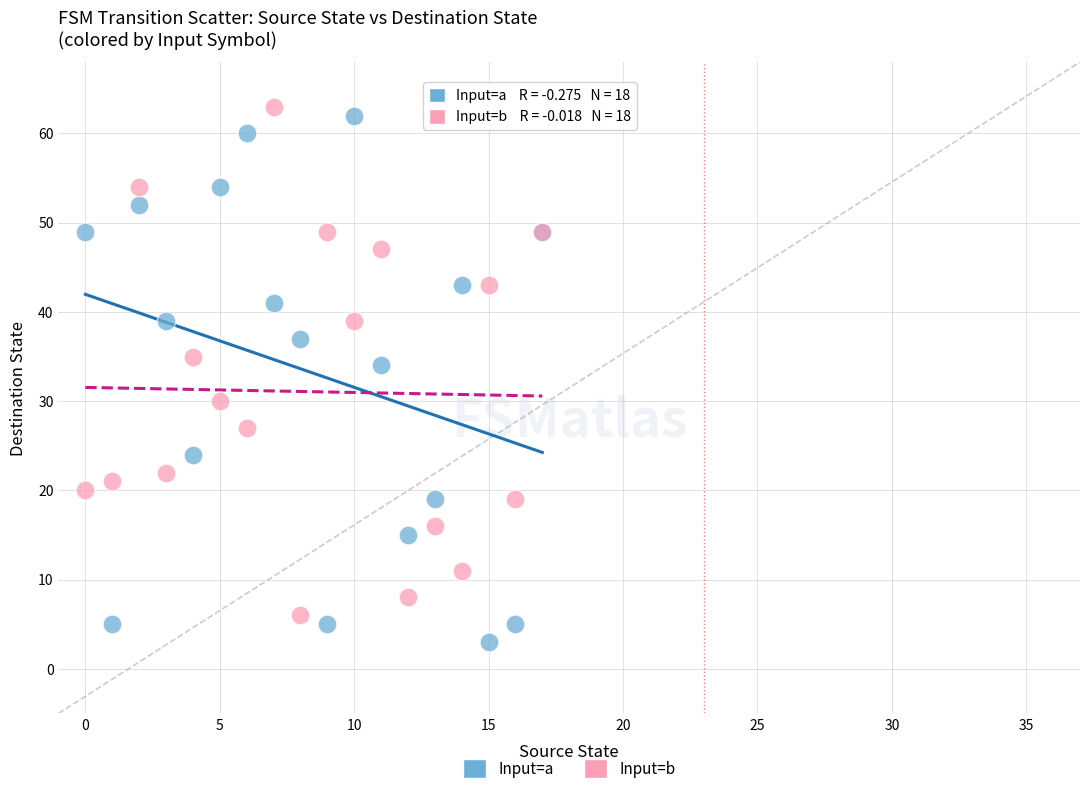

Across all series, what Y value is closest to 33?

34